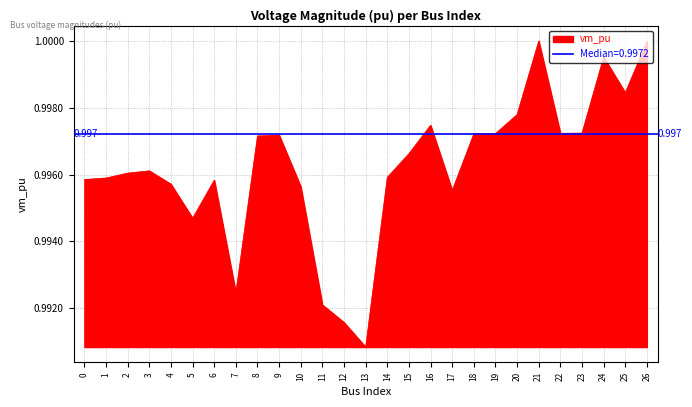

True or false: the data has more than 0 interior local peaks.

True